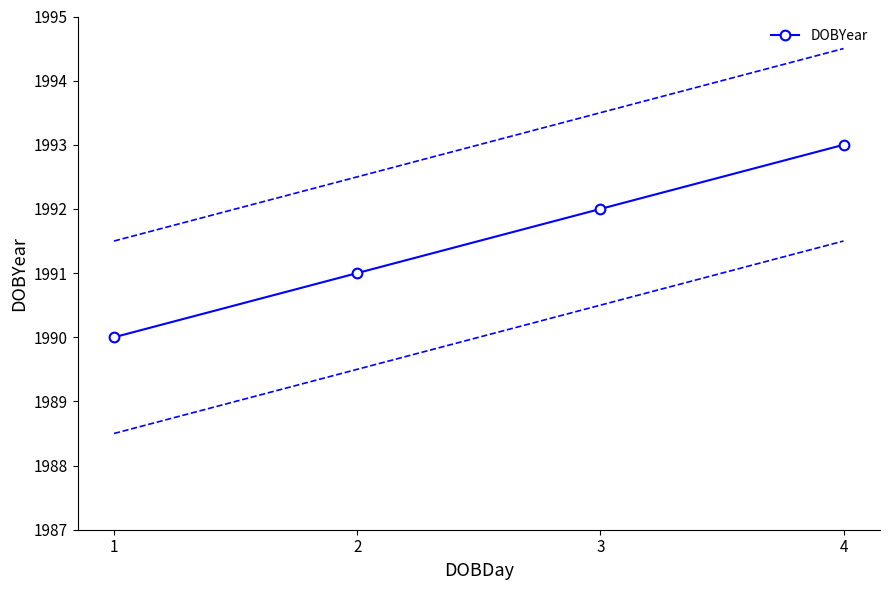

Reading left to right, extract all data points from this chart.

1990	1991	1992	1993